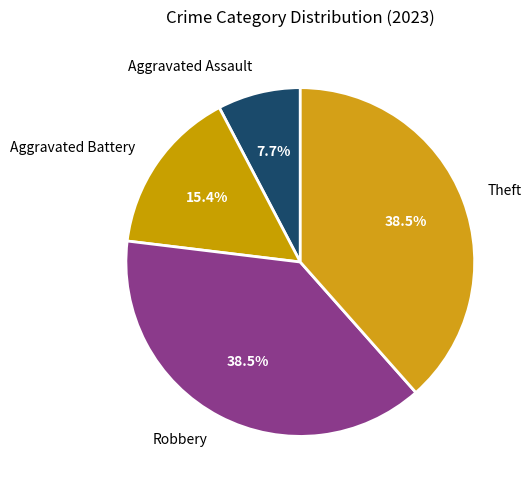

To the nearest percent, what is the difference between the largest and smallest slice percentages?

31%